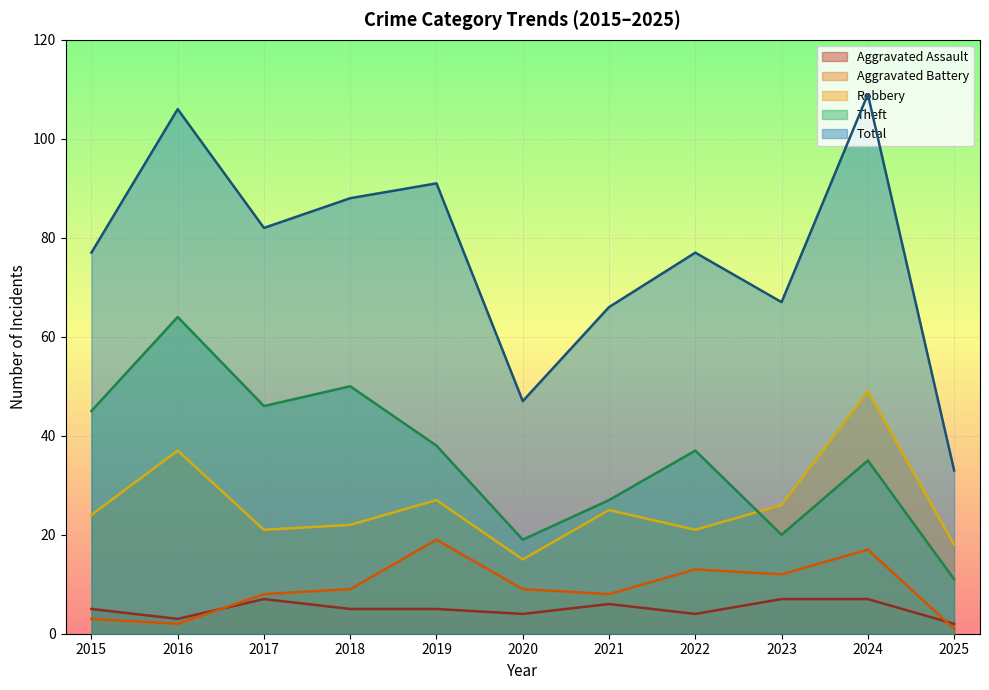

Which label corresponds to the largest value in the chart?

2024